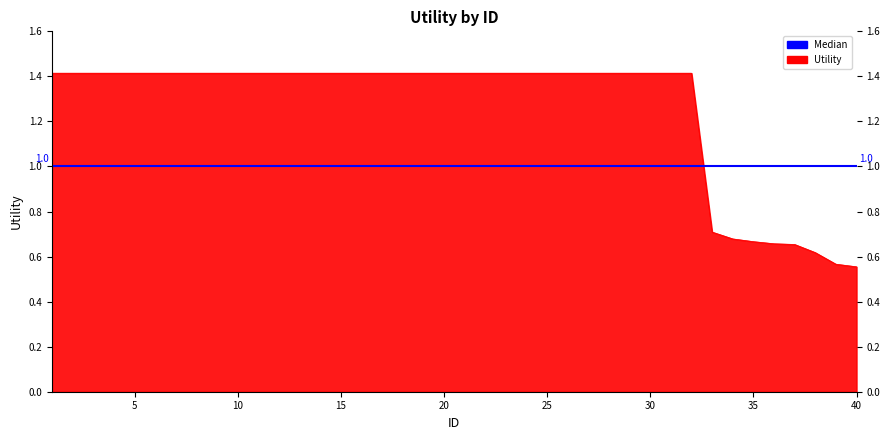

What is the ratio of the value at 37 to the value at 7?

0.5